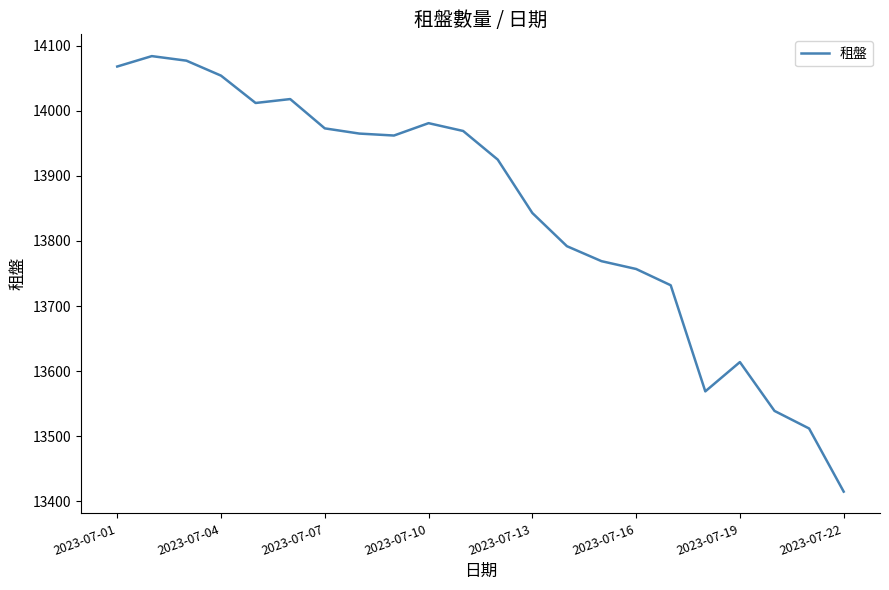

How many interior local valleys (lower than both neighbors) does the data have?

3